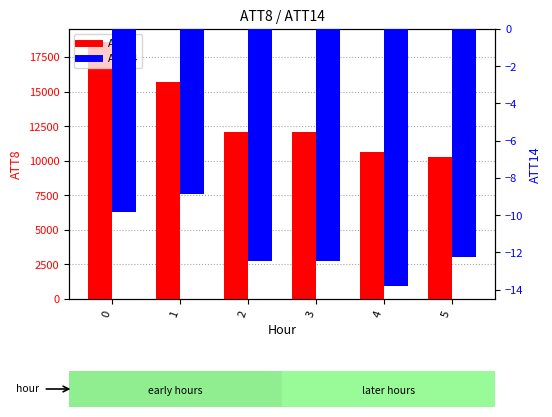

The value of ATT14 at 0 is -9.8. True or false?

True